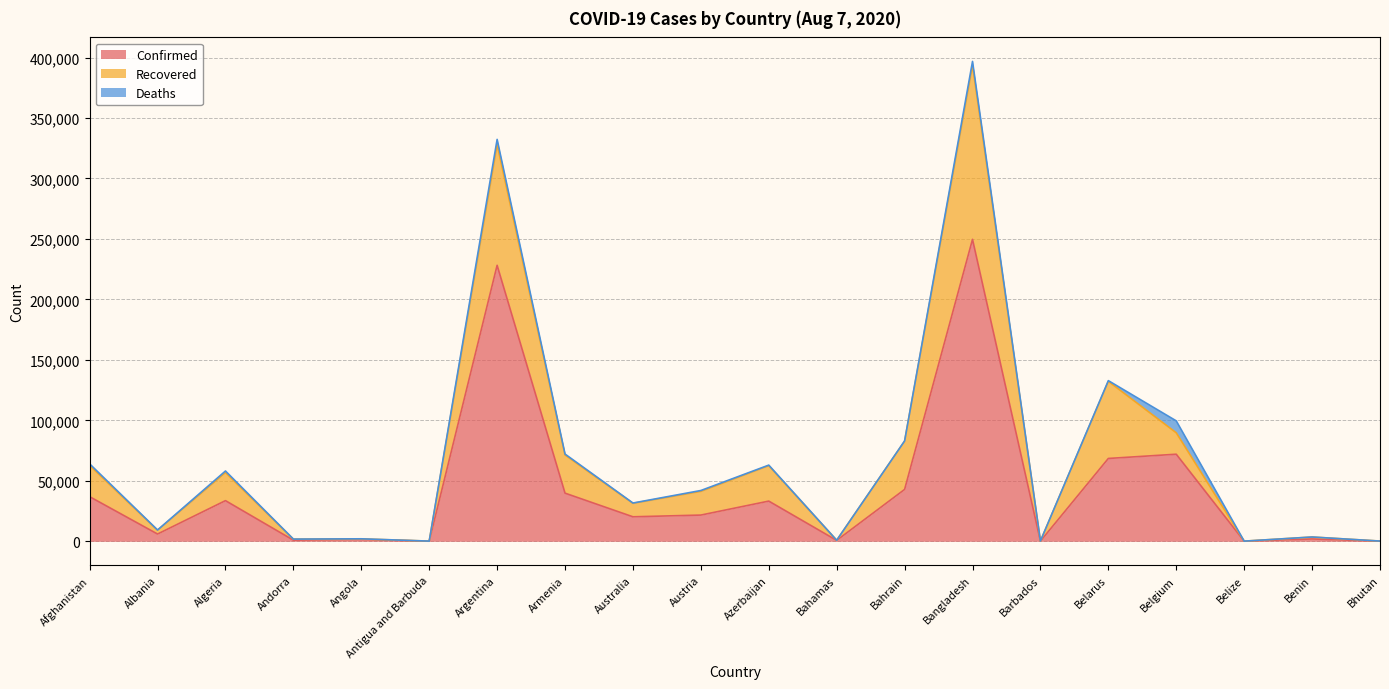

The value of Confirmed at Barbados is 133. True or false?

True